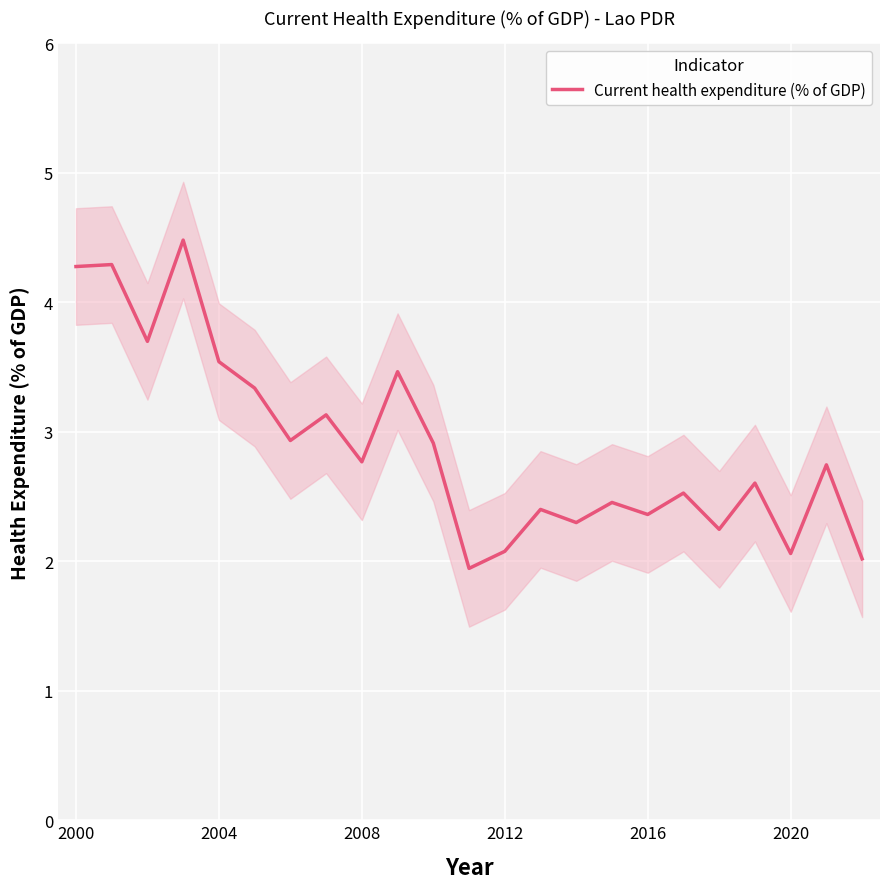

What is the average value?

2.9